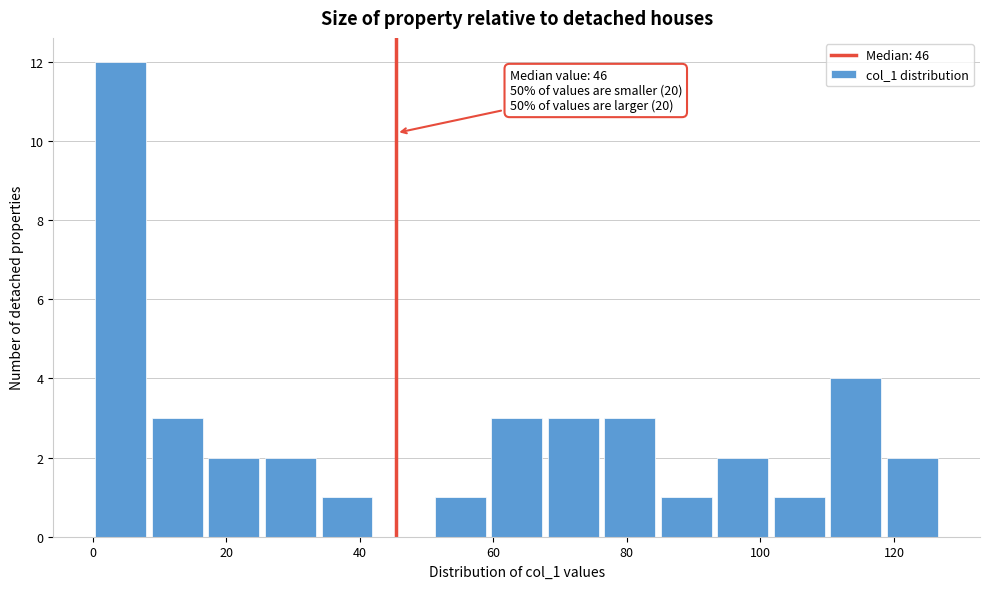

Over which range of the x-axis is the bar tallest?

0 to 8